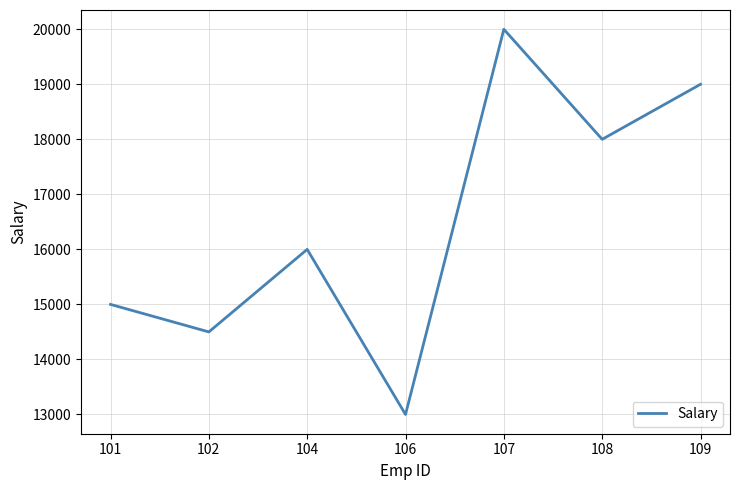

Is it true that the value at 101 is 15000?

True